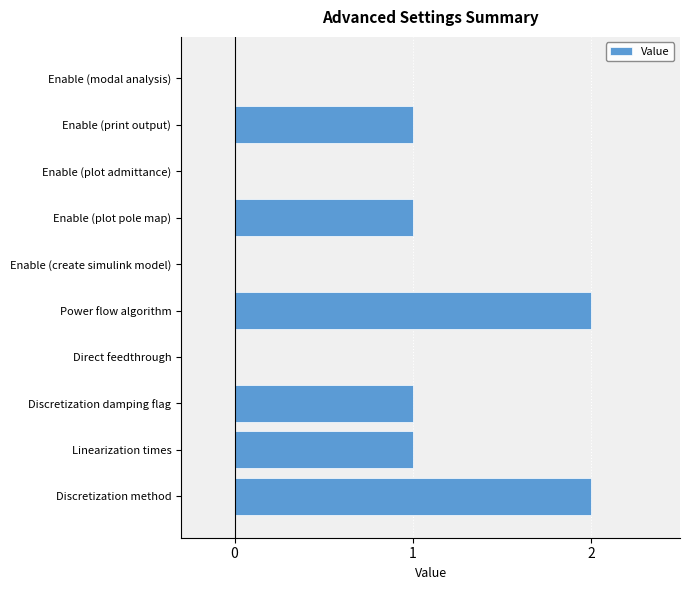

Reading bottom to top, extract all data points from this chart.

Discretization method=2	Linearization times=1	Discretization damping flag=1	Direct feedthrough=0	Power flow algorithm=2	Enable (create simulink model)=0	Enable (plot pole map)=1	Enable (plot admittance)=0	Enable (print output)=1	Enable (modal analysis)=0